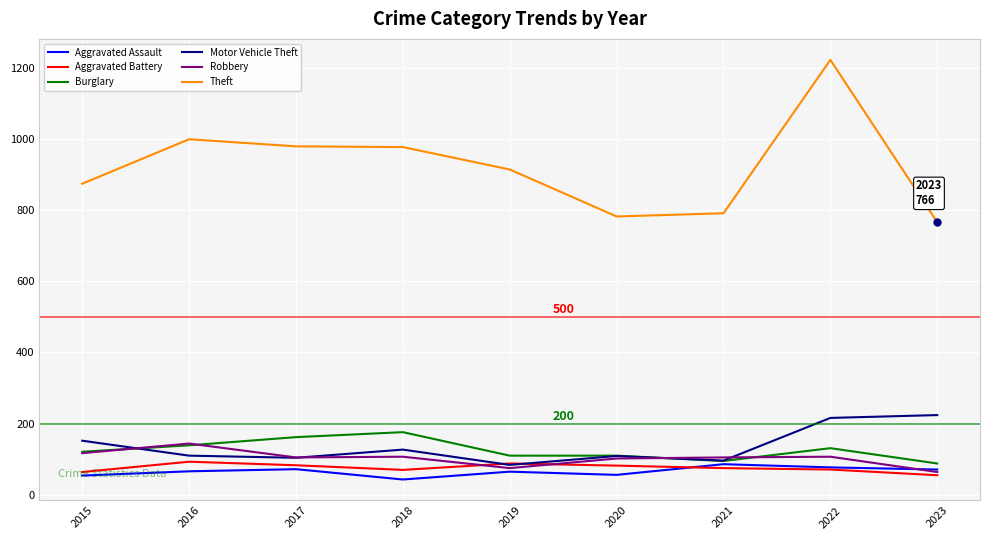

What value does the Aggravated Battery series have at 2017?

83